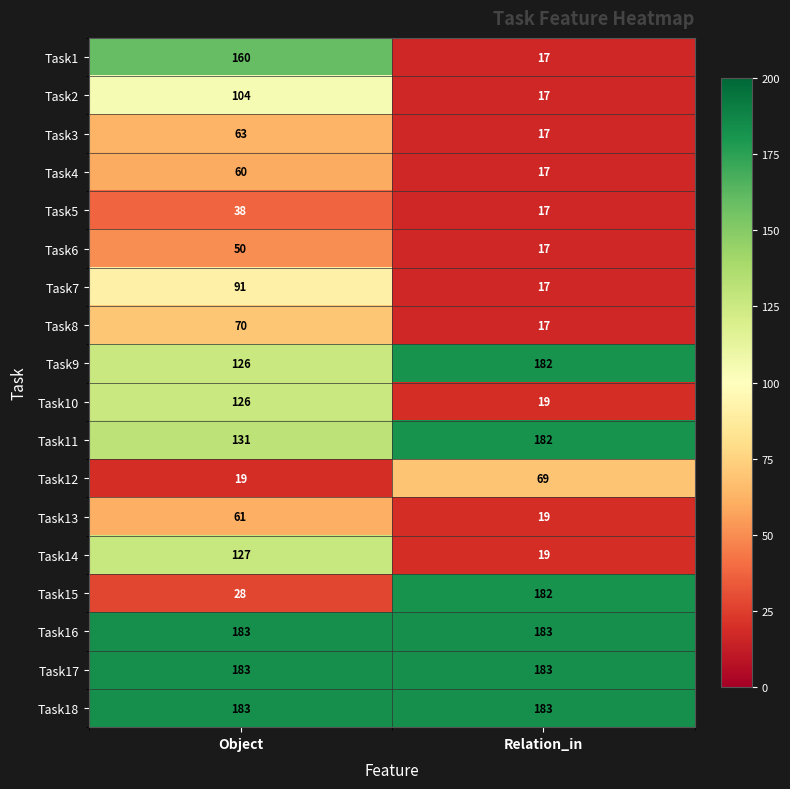

The Task8 series shows 70 at Object. True or false?

True